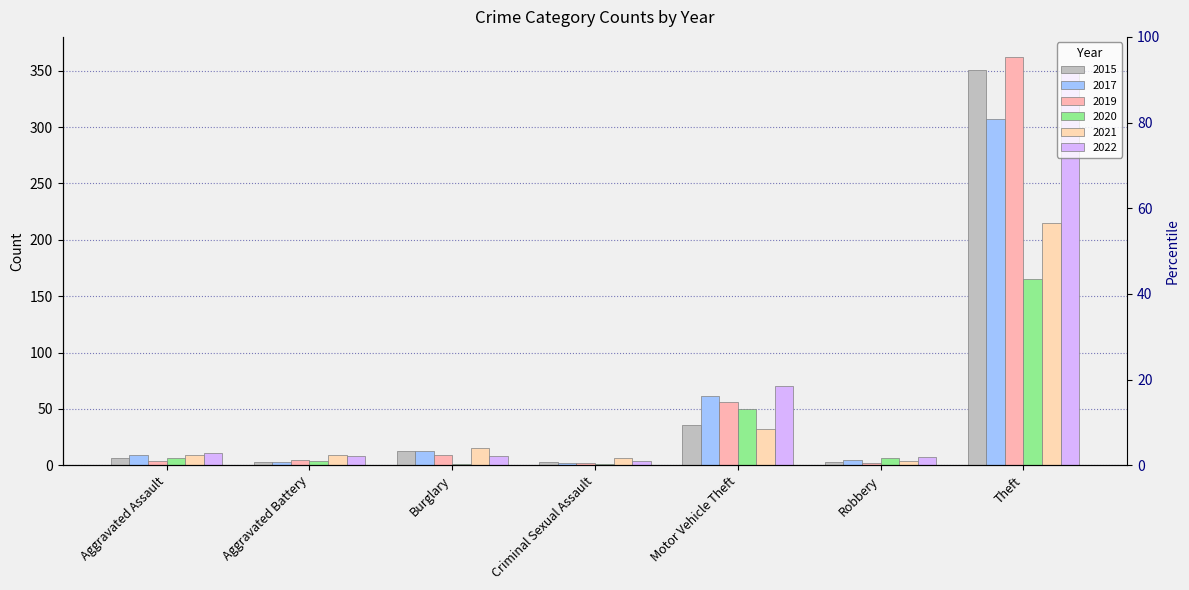

At which category is the sum across all series the highest?

Theft